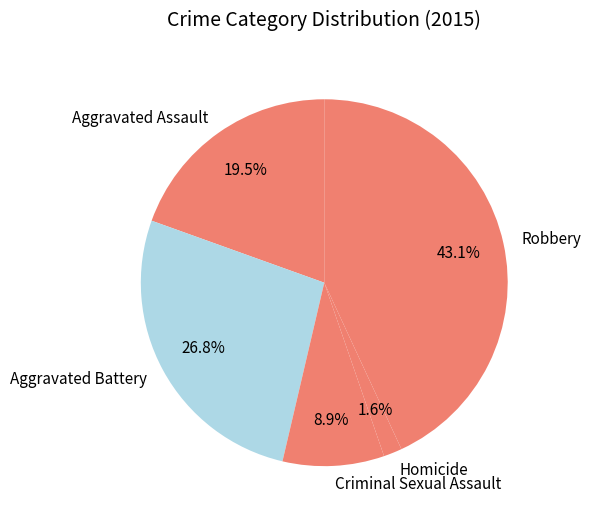

Is the sum of Aggravated Assault and Robbery greater than half?

Yes